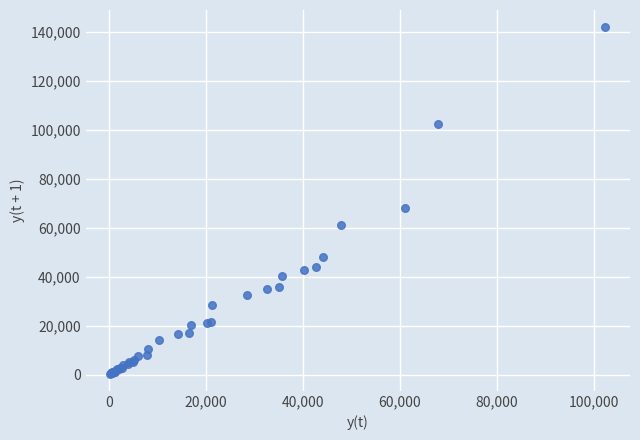

What Y value in the scatter plot is closest to 71110?

67957.1